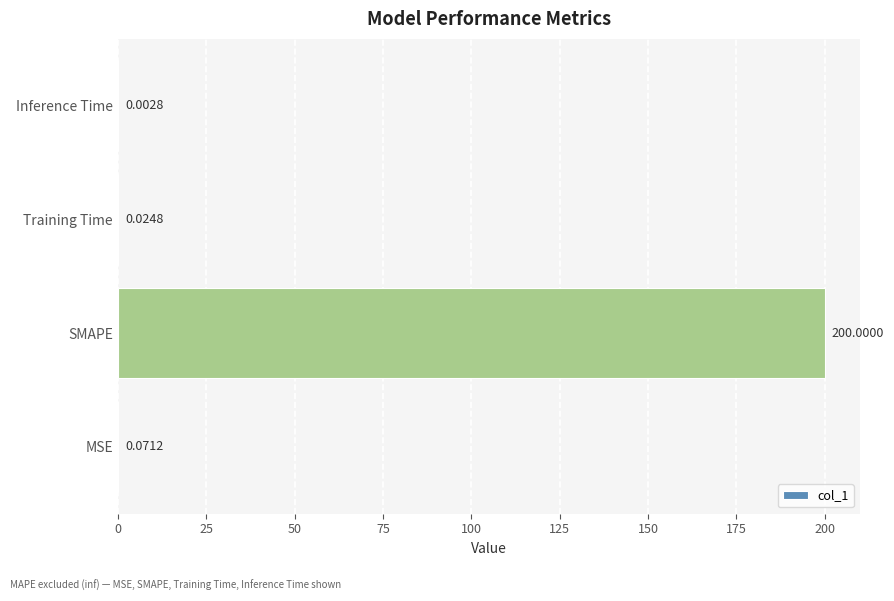

Are the bars horizontal?

Yes